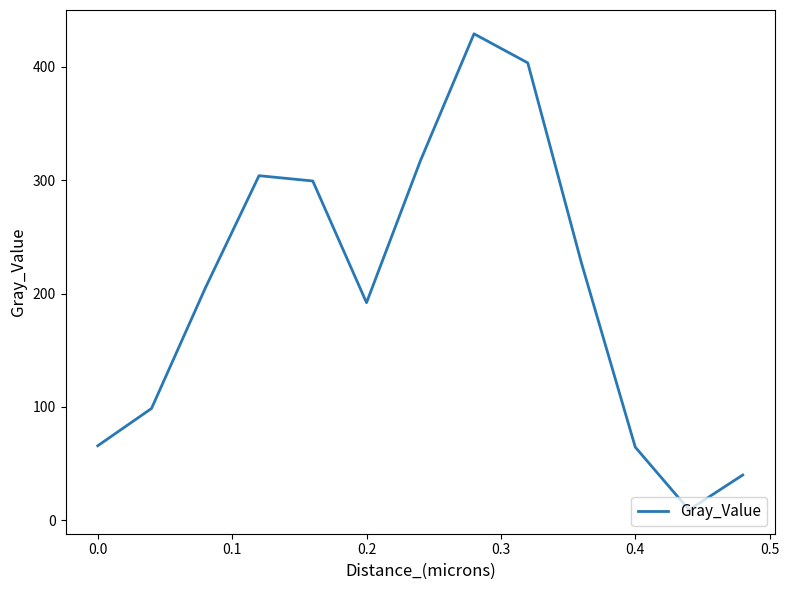

How many values are below 204?

6